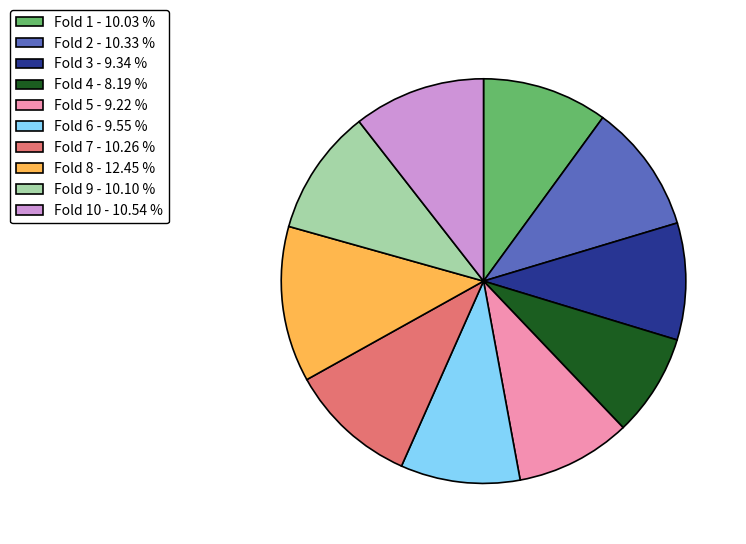

How many slices are in this pie chart?

10